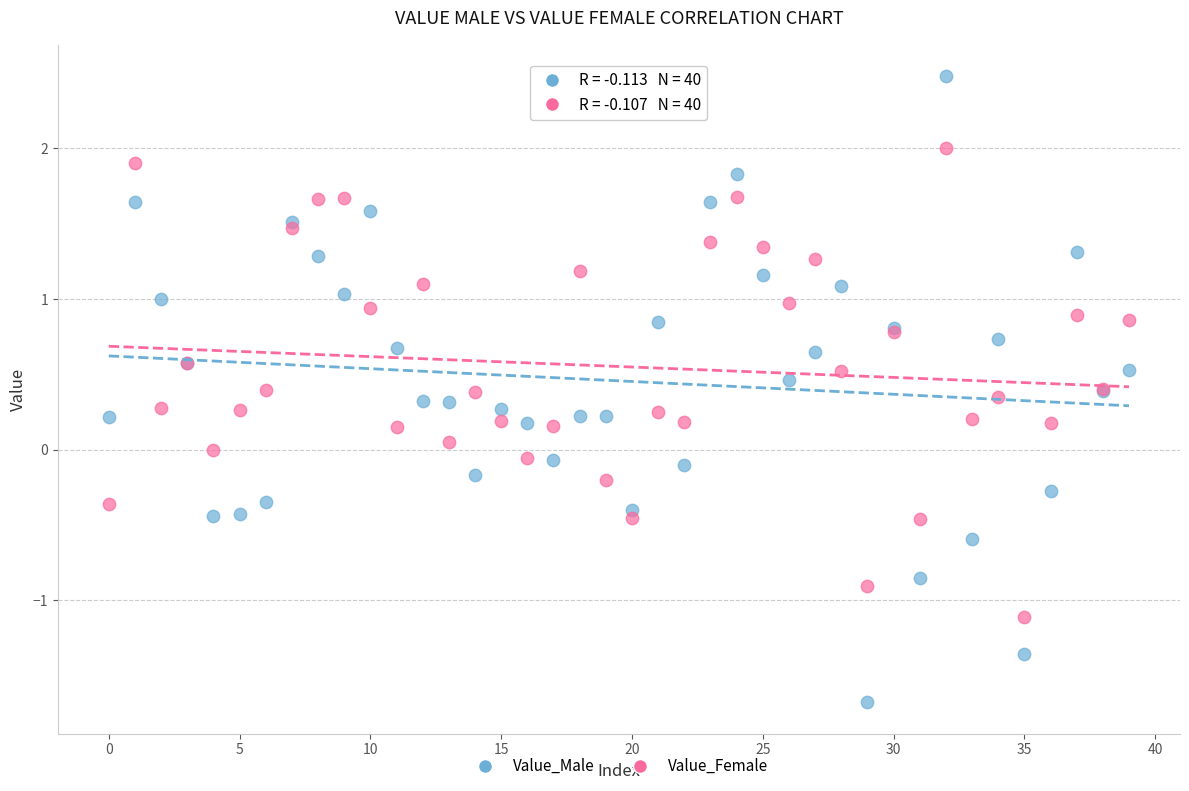

Which series reaches the minimum Y coordinate?

Value_Male